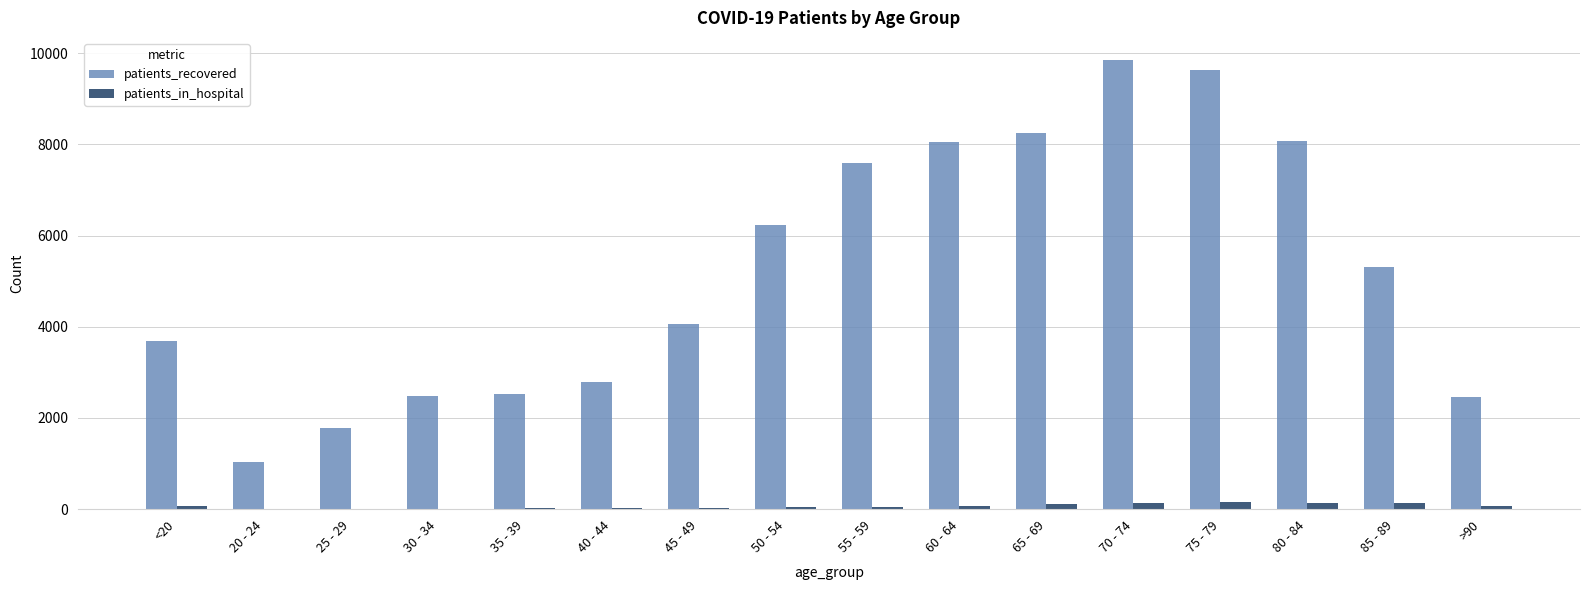

Between <20 and 75 - 79, which series saw the biggest shift?

patients_recovered